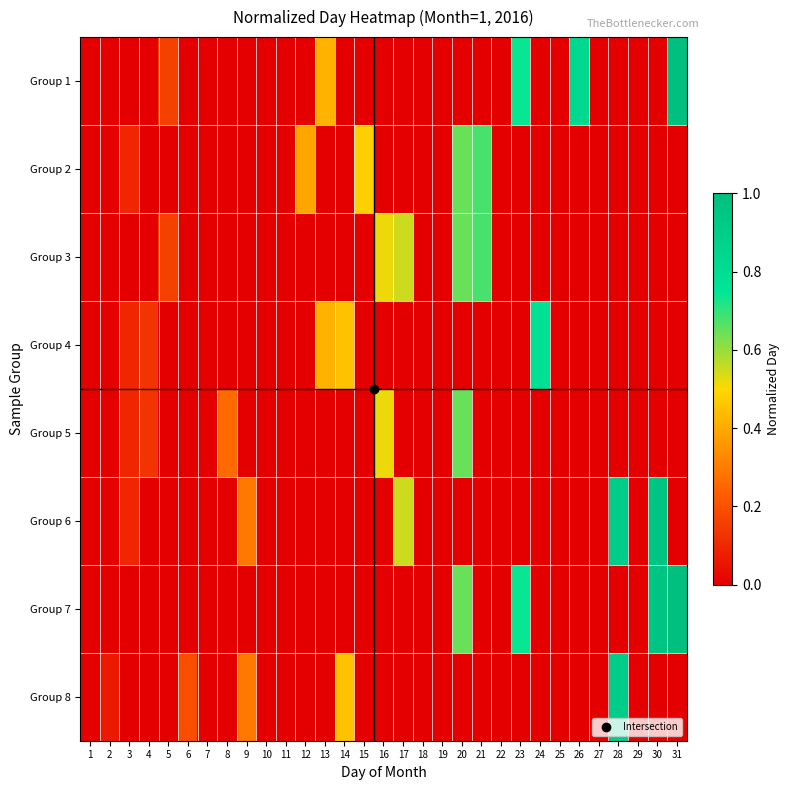

Reading left to right, what are all the values shown in this chart?

Group 1: 1=0.0	2=0.0	3=0.0	4=0.0	5=0.2	6=0.0	7=0.0	8=0.0	9=0.0	10=0.0	11=0.0	12=0.0	13=0.4	14=0.0	15=0.0	16=0.0	17=0.0	18=0.0	19=0.0	20=0.0	21=0.0	22=0.0	23=0.7	24=0.0	25=0.0	26=0.8	27=0.0	28=0.0	29=0.0	30=0.0	31=1.0
Group 2: 1=0.0	2=0.0	3=0.1	4=0.0	5=0.0	6=0.0	7=0.0	8=0.0	9=0.0	10=0.0	11=0.0	12=0.4	13=0.0	14=0.0	15=0.5	16=0.0	17=0.0	18=0.0	19=0.0	20=0.6	21=0.7	22=0.0	23=0.0	24=0.0	25=0.0	26=0.0	27=0.0	28=0.0	29=0.0	30=0.0	31=0.0
Group 3: 1=0.0	2=0.0	3=0.0	4=0.0	5=0.2	6=0.0	7=0.0	8=0.0	9=0.0	10=0.0	11=0.0	12=0.0	13=0.0	14=0.0	15=0.0	16=0.5	17=0.5	18=0.0	19=0.0	20=0.6	21=0.7	22=0.0	23=0.0	24=0.0	25=0.0	26=0.0	27=0.0	28=0.0	29=0.0	30=0.0	31=0.0
Group 4: 1=0.0	2=0.0	3=0.1	4=0.1	5=0.0	6=0.0	7=0.0	8=0.0	9=0.0	10=0.0	11=0.0	12=0.0	13=0.4	14=0.5	15=0.0	16=0.0	17=0.0	18=0.0	19=0.0	20=0.0	21=0.0	22=0.0	23=0.0	24=0.8	25=0.0	26=0.0	27=0.0	28=0.0	29=0.0	30=0.0	31=0.0
Group 5: 1=0.0	2=0.0	3=0.1	4=0.1	5=0.0	6=0.0	7=0.0	8=0.3	9=0.0	10=0.0	11=0.0	12=0.0	13=0.0	14=0.0	15=0.0	16=0.5	17=0.0	18=0.0	19=0.0	20=0.6	21=0.0	22=0.0	23=0.0	24=0.0	25=0.0	26=0.0	27=0.0	28=0.0	29=0.0	30=0.0	31=0.0
Group 6: 1=0.0	2=0.0	3=0.1	4=0.0	5=0.0	6=0.0	7=0.0	8=0.0	9=0.3	10=0.0	11=0.0	12=0.0	13=0.0	14=0.0	15=0.0	16=0.0	17=0.5	18=0.0	19=0.0	20=0.0	21=0.0	22=0.0	23=0.0	24=0.0	25=0.0	26=0.0	27=0.0	28=0.9	29=0.0	30=1.0	31=0.0
Group 7: 1=0.0	2=0.0	3=0.0	4=0.0	5=0.0	6=0.0	7=0.0	8=0.0	9=0.0	10=0.0	11=0.0	12=0.0	13=0.0	14=0.0	15=0.0	16=0.0	17=0.0	18=0.0	19=0.0	20=0.6	21=0.0	22=0.0	23=0.7	24=0.0	25=0.0	26=0.0	27=0.0	28=0.0	29=0.0	30=1.0	31=1.0
Group 8: 1=0.0	2=0.1	3=0.0	4=0.0	5=0.0	6=0.2	7=0.0	8=0.0	9=0.3	10=0.0	11=0.0	12=0.0	13=0.0	14=0.5	15=0.0	16=0.0	17=0.0	18=0.0	19=0.0	20=0.0	21=0.0	22=0.0	23=0.0	24=0.0	25=0.0	26=0.0	27=0.0	28=0.9	29=0.0	30=0.0	31=0.0